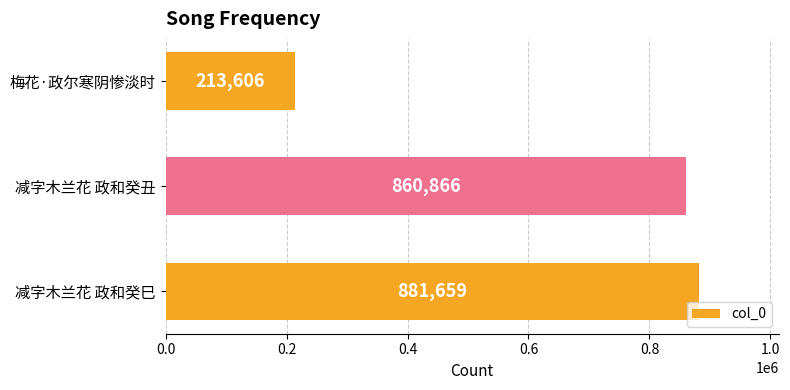

Is it true that the value at 减字木兰花 政和癸巳 is 881659?

True